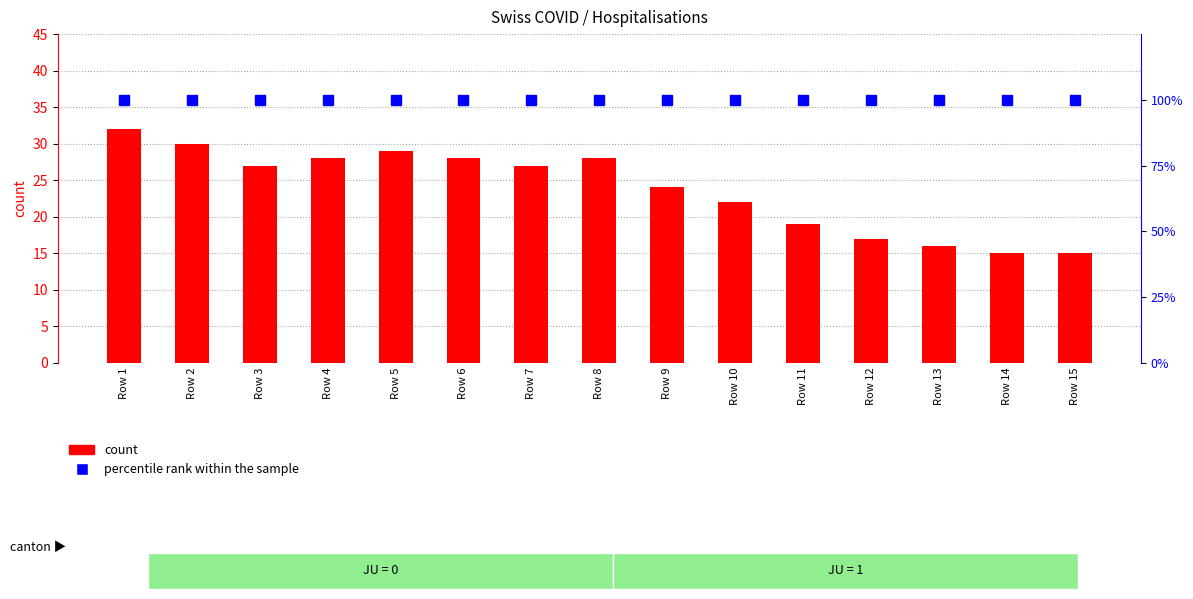

Which series changed the most between Row 1 and Row 12?

count